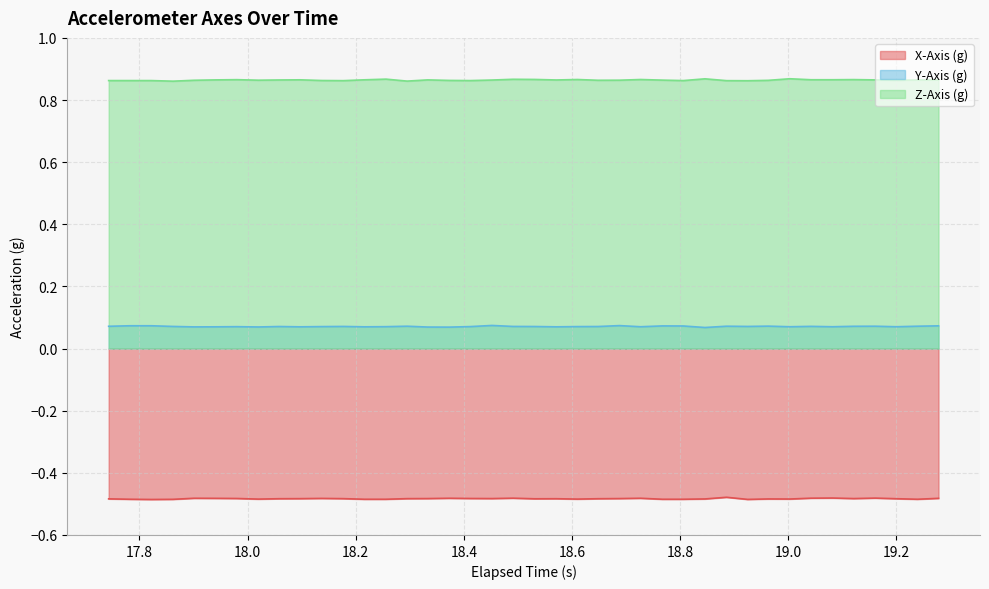

Which series has the largest total across all categories?

Z-Axis (g)